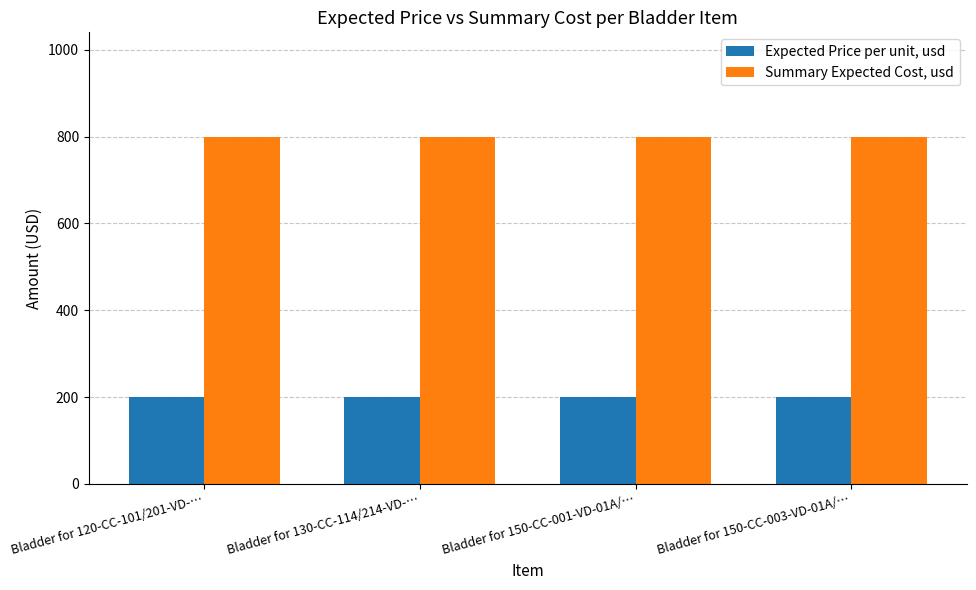

What is the sum of the Summary Expected Cost, usd values at Bladder for 150-CC-003-VD-01A/… and Bladder for 150-CC-001-VD-01A/…?

1600